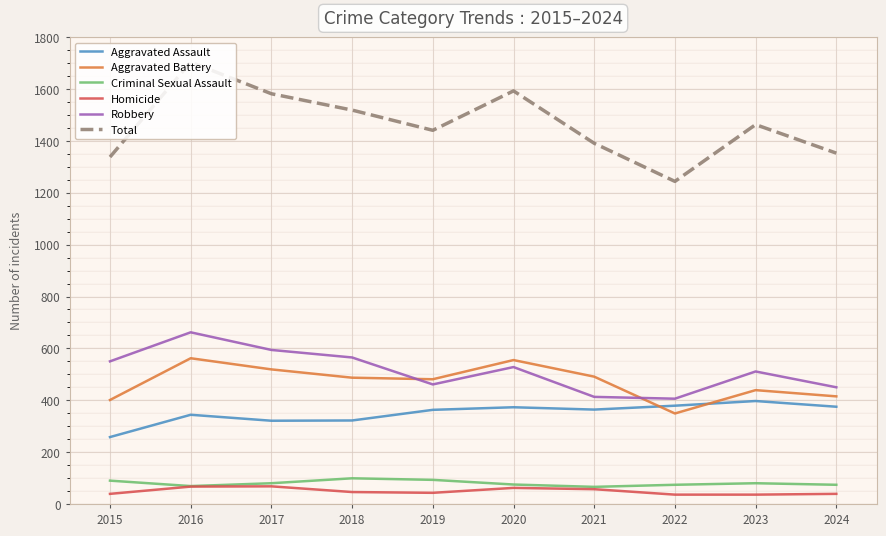

How many lines are shown in the chart?

6